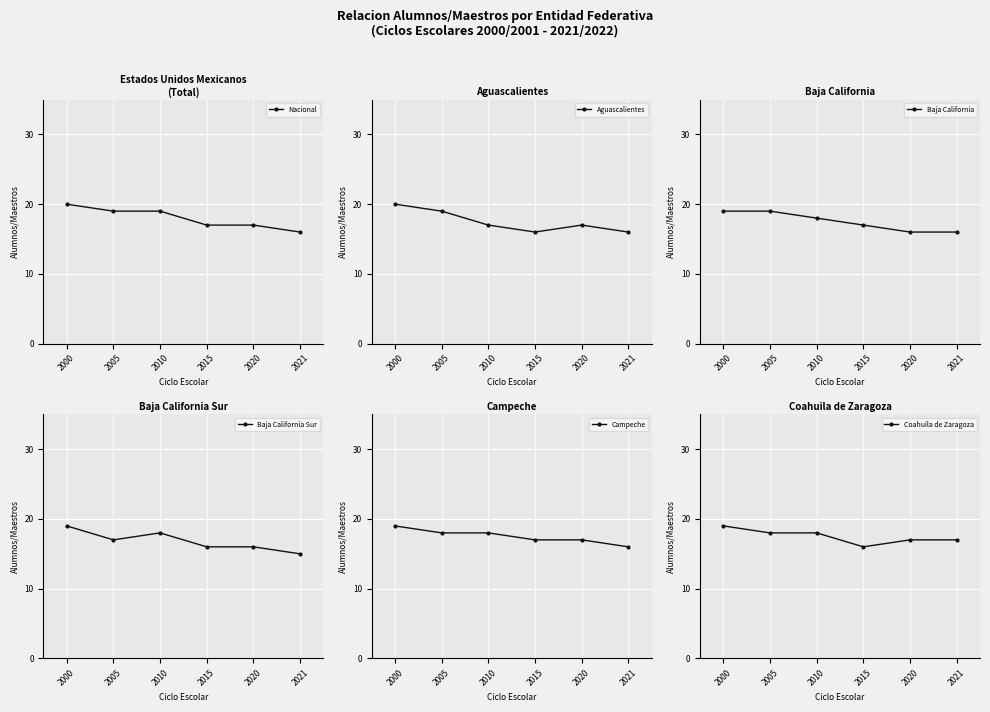

Rank the categories by Nacional value from highest to lowest.

2000, 2005, 2010, 2015, 2020, 2021